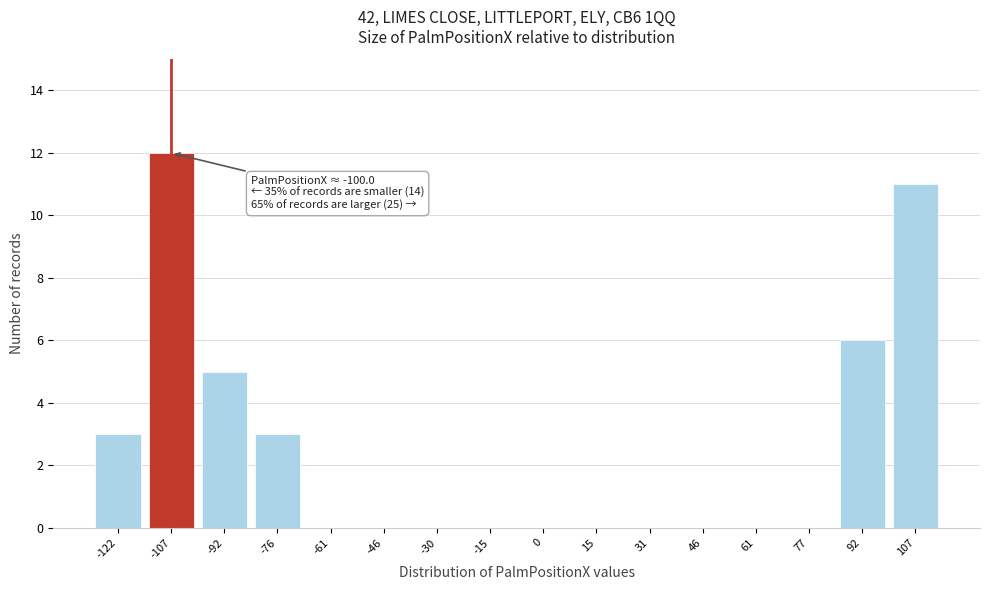

Reading left to right, transcribe all the data shown in this chart.

-122=3	-107=12	-92=5	-76=3	-61=0	-46=0	-30=0	-15=0	0=0	15=0	31=0	46=0	61=0	77=0	92=6	107=11